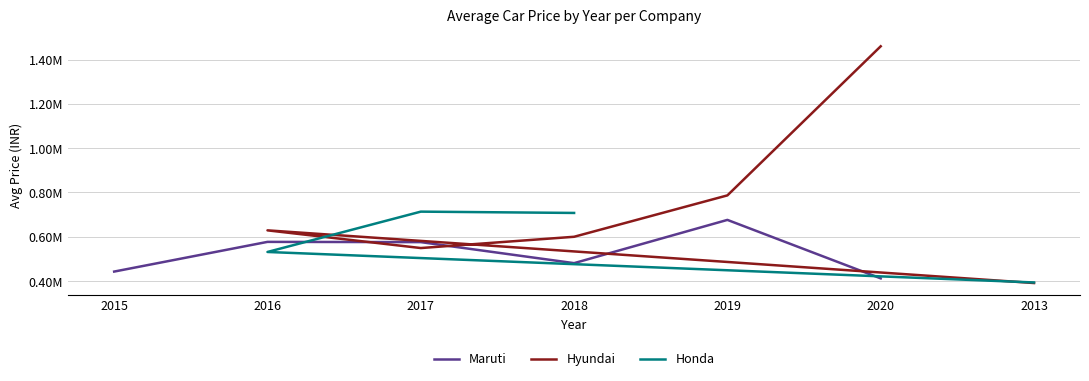

At how many categories does at least one series exceed 1406388?

1